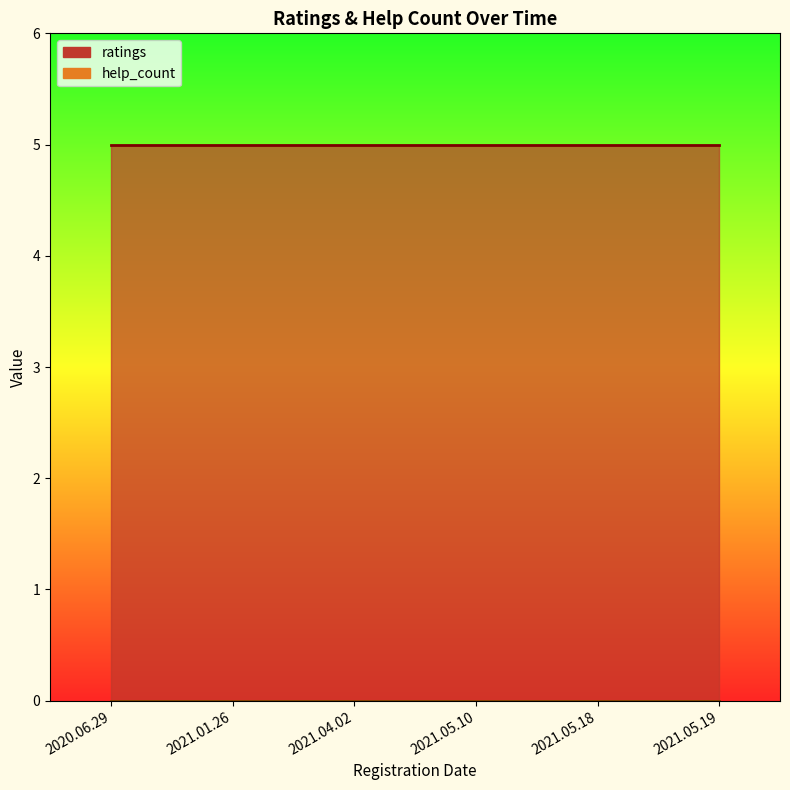

What are all the series names shown in the legend?

ratings, help_count